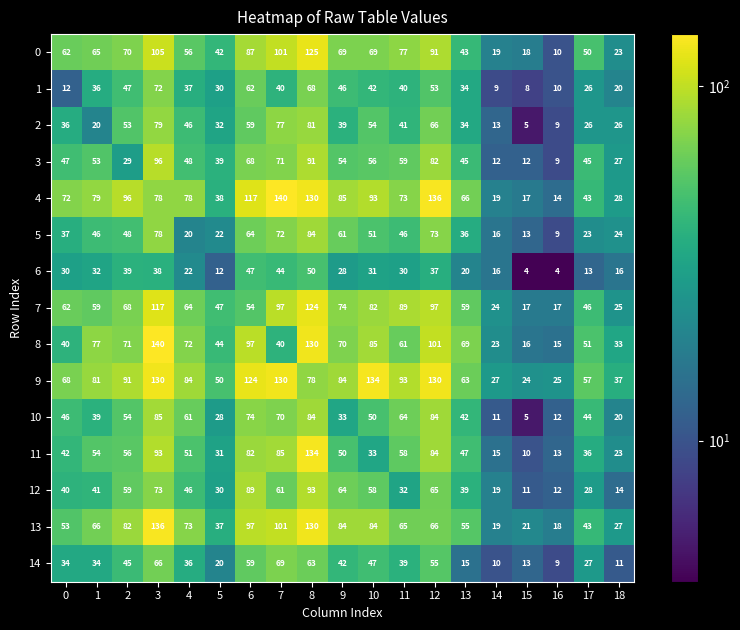

Which category has the highest value in the 14 series?

7